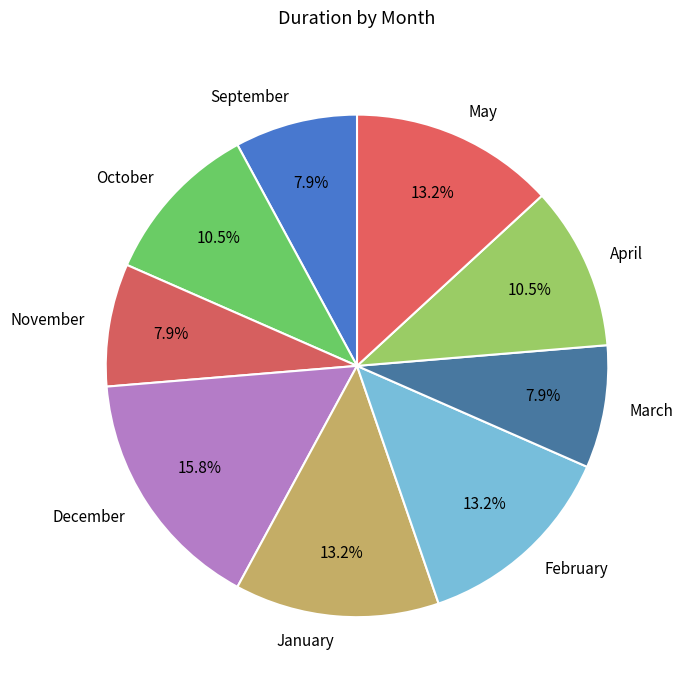

To the nearest percent, what portion does December represent?

16%